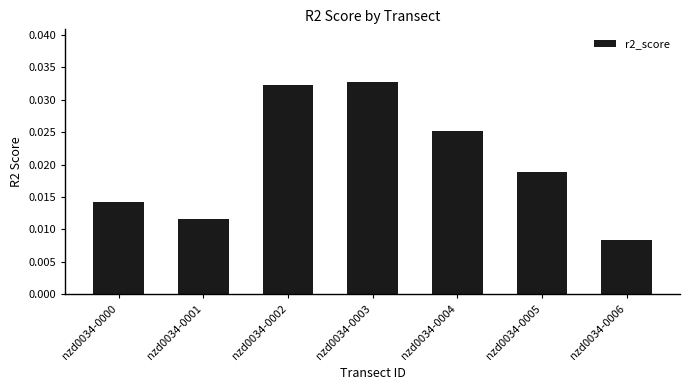

Are the bars horizontal?

No